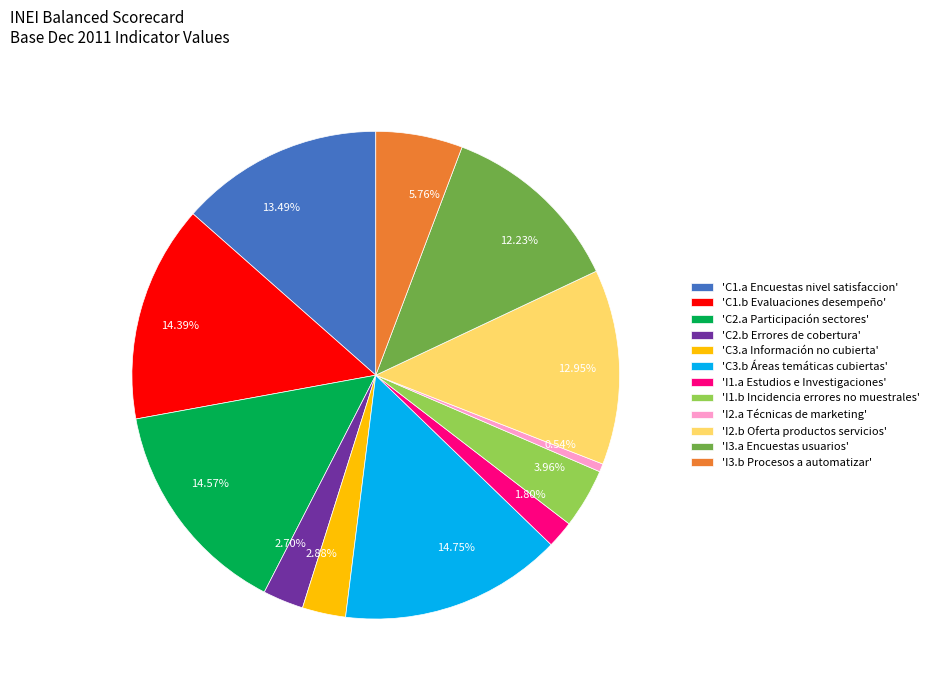

Which has a higher value, 12.23% or 2.88%?

12.23%